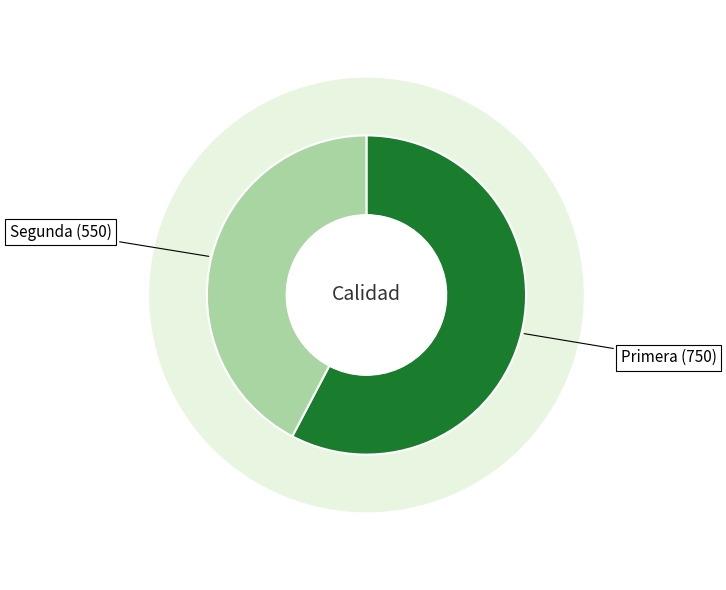

To the nearest percent, what is the average slice percentage?

50%